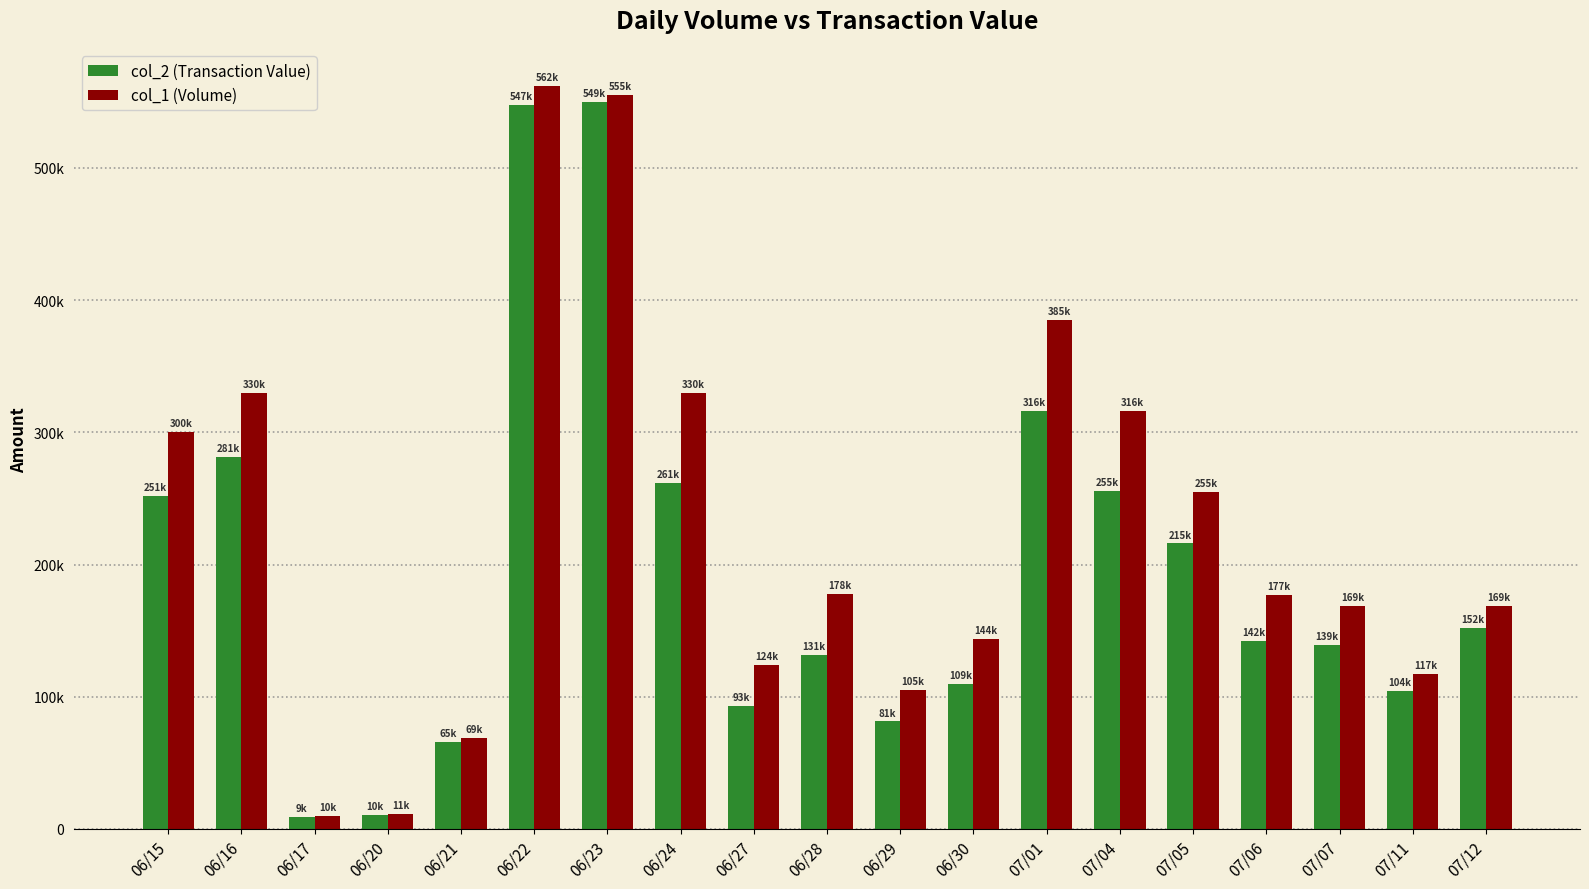

At 06/28, list the series in order from largest to smallest.

col_1 (Volume), col_2 (Transaction Value)